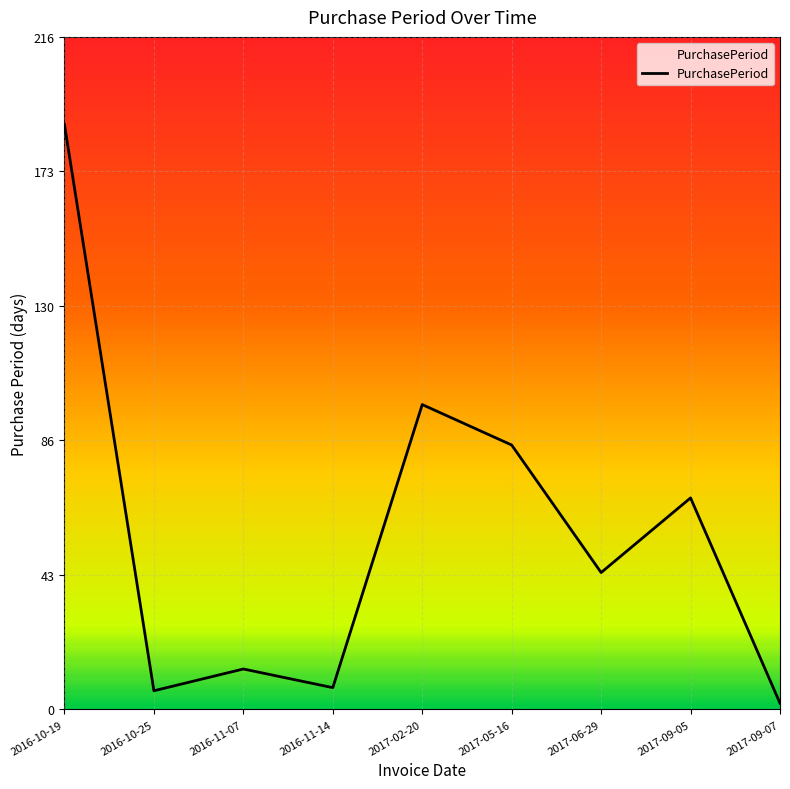

True or false: the data shows 188 at 2016-10-19.

True